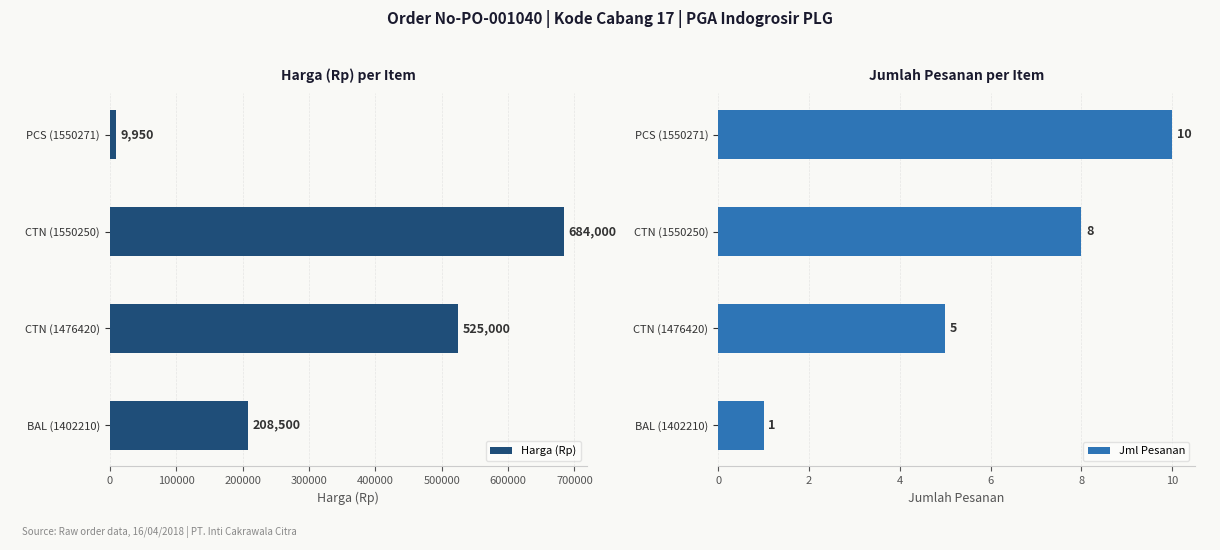

The Harga (Rp) series shows 137067 at CTN (1550250). True or false?

False